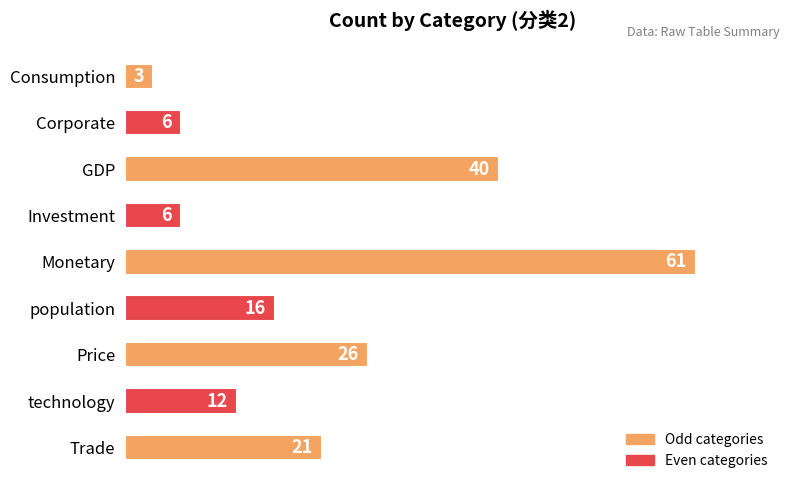

What is the label of the 2nd bar from the top?

Corporate